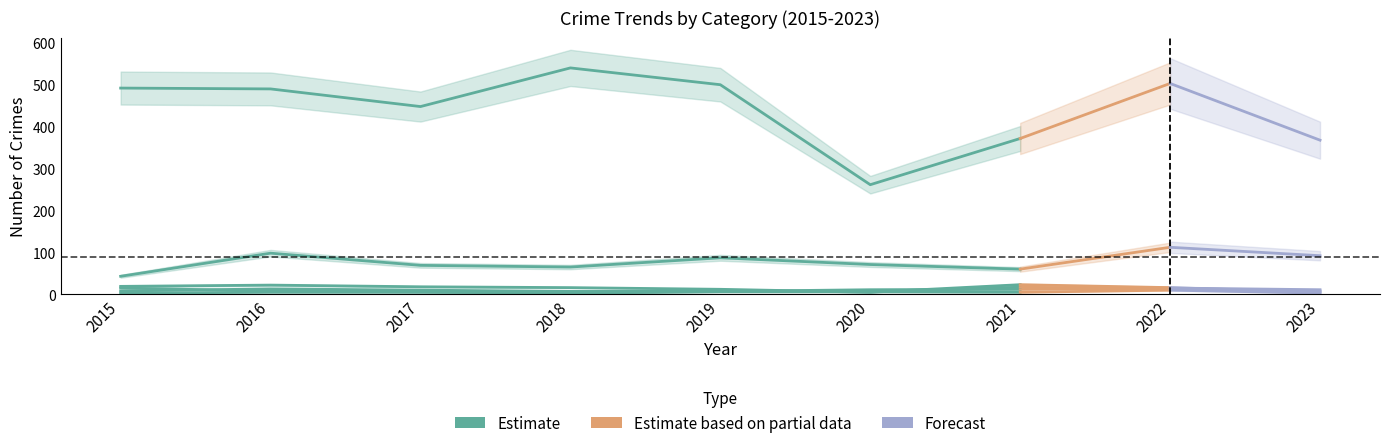

Reading left to right, what are all the values shown in this chart?

Aggravated Assault: 2015=8	2016=13	2017=10	2018=7	2019=7	2020=11	2021=12	2022=15	2023=11
Aggravated Battery: 2015=3	2016=5	2017=5	2018=4	2019=8	2020=6	2021=17	2022=13	2023=8
Burglary: 2015=19	2016=22	2017=18	2018=16	2019=12	2020=5	2021=23	2022=16	2023=5
Motor Vehicle Theft: 2015=43	2016=98	2017=69	2018=65	2019=87	2020=71	2021=60	2022=112	2023=92
Robbery: 2015=15	2016=8	2017=6	2018=3	2019=6	2020=6	2021=5	2022=10	2023=3
Theft: 2015=491	2016=489	2017=447	2018=539	2019=499	2020=261	2021=371	2022=502	2023=367